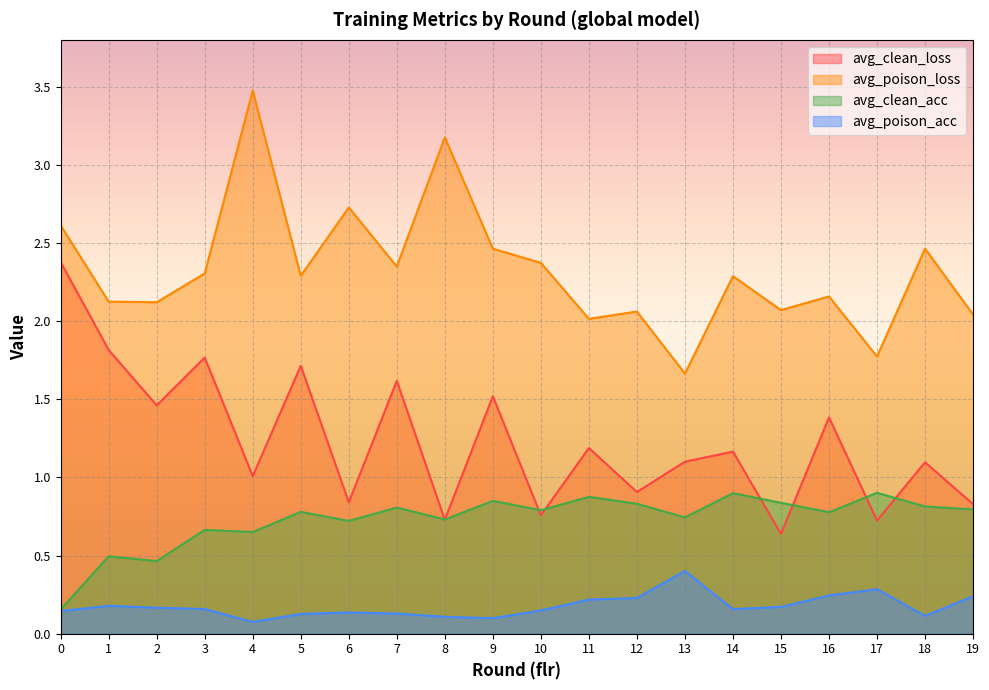

How many data points does each series have?

20